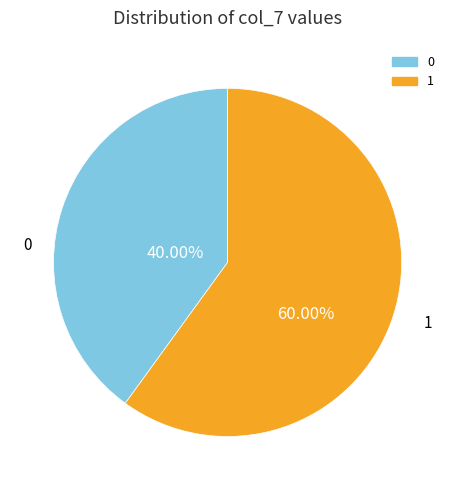

Does any single category account for the majority?

Yes